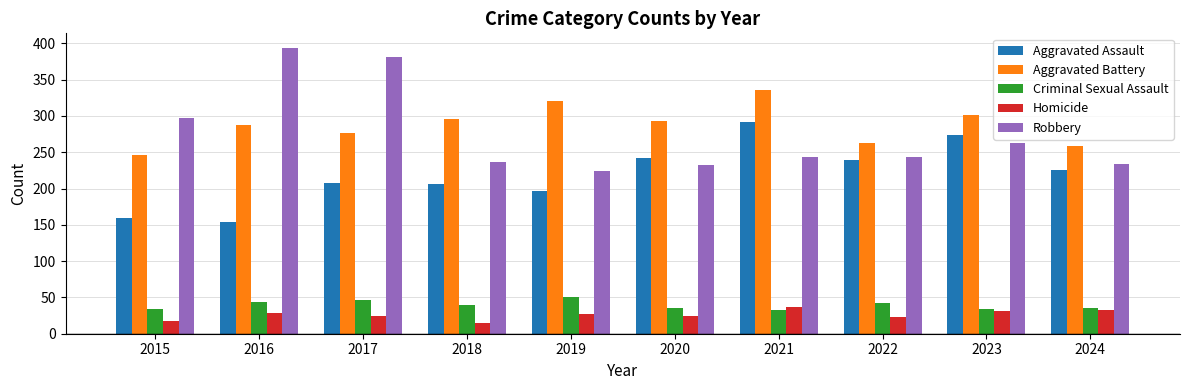

What is the value of the Aggravated Battery bar at the 6th from the left?

293